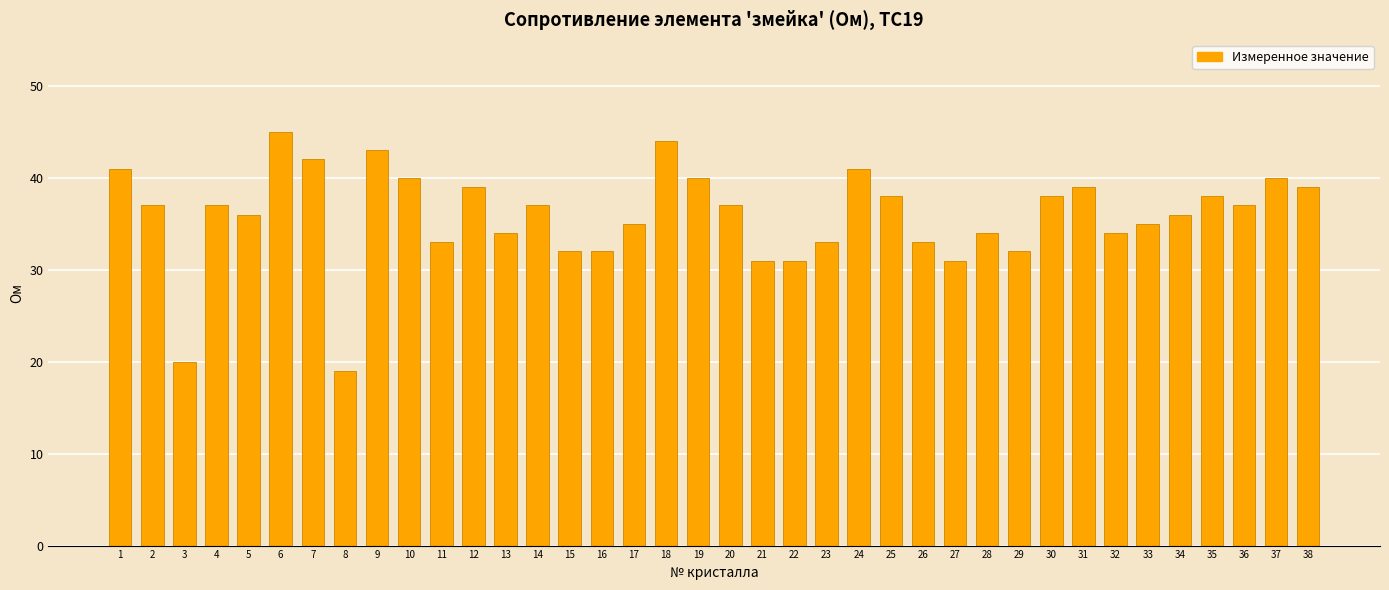

The value at 12 is 14. True or false?

False